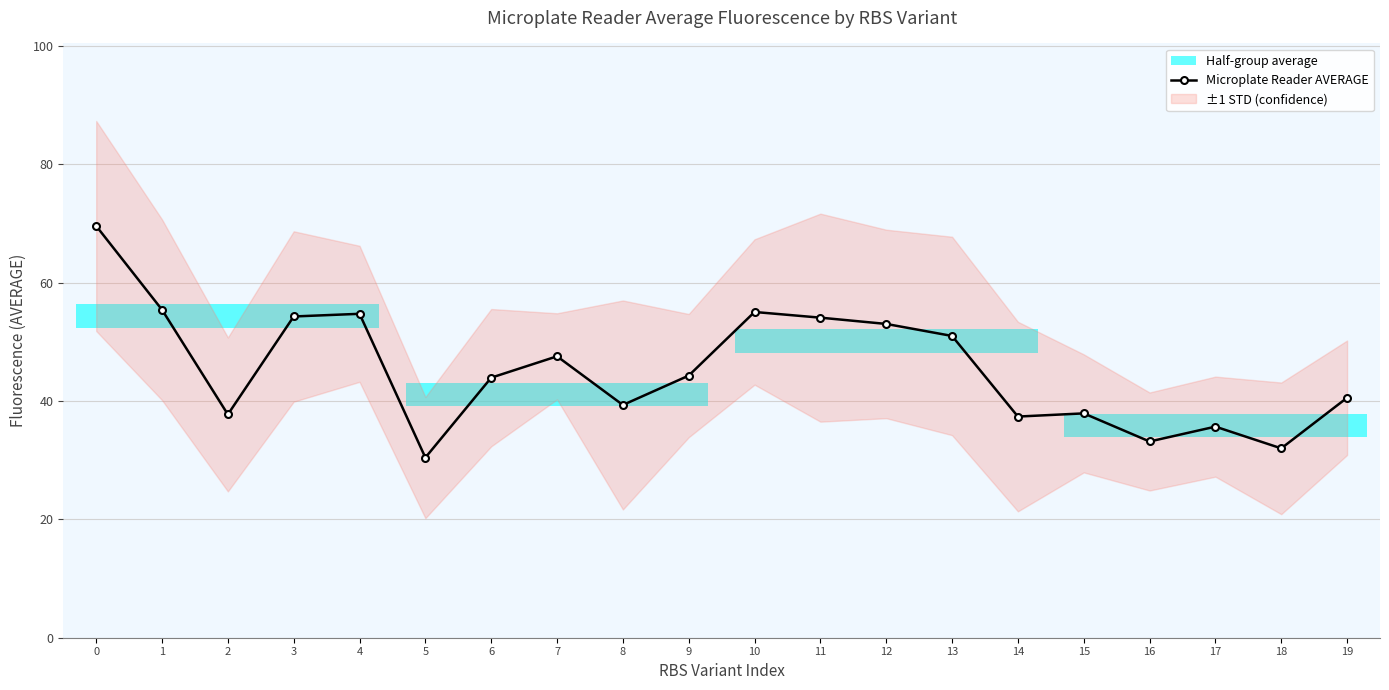

Which has a higher value, 1 or 2?

1